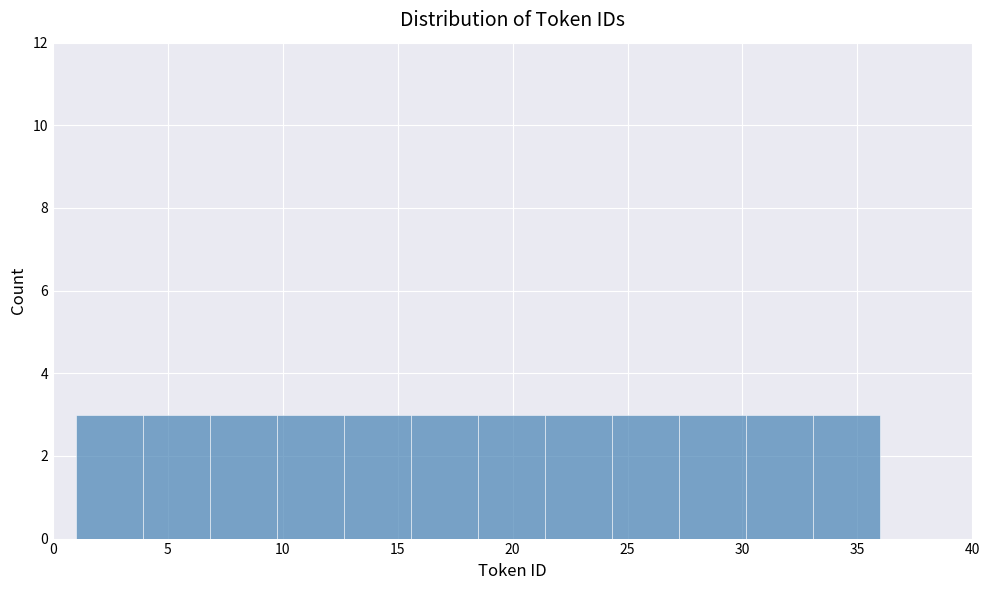

How tall is the bar that spans 4.0 to 7.0 on the x-axis? Neither the bar edges nor the heights are printed on the chart, so give them approximately, as read against the axes.

3